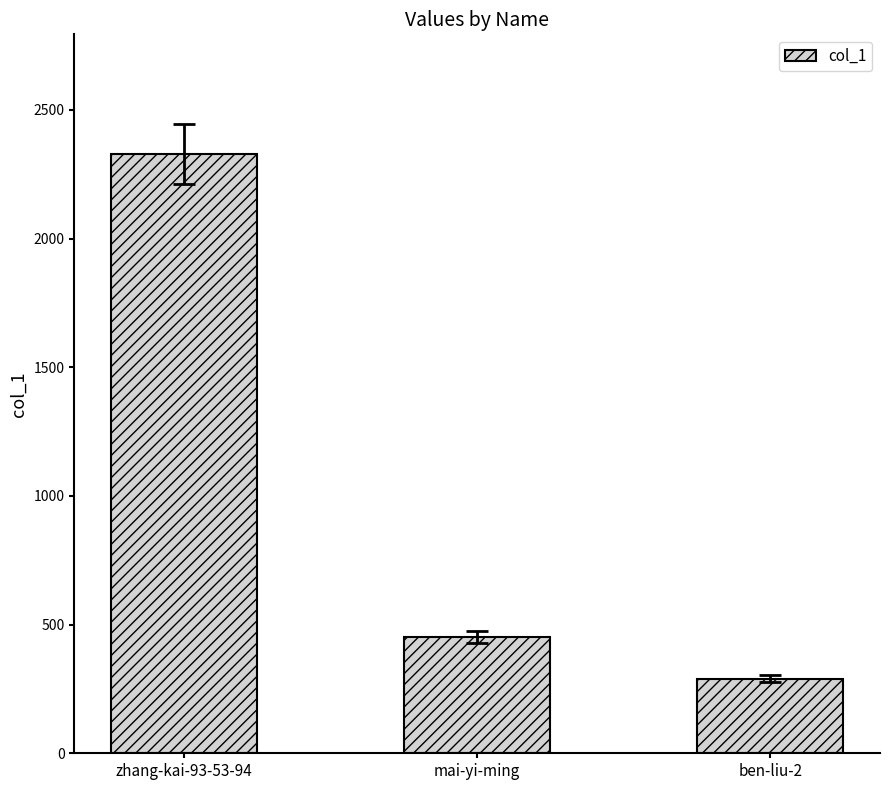

What is the difference between the maximum and minimum values?

2038